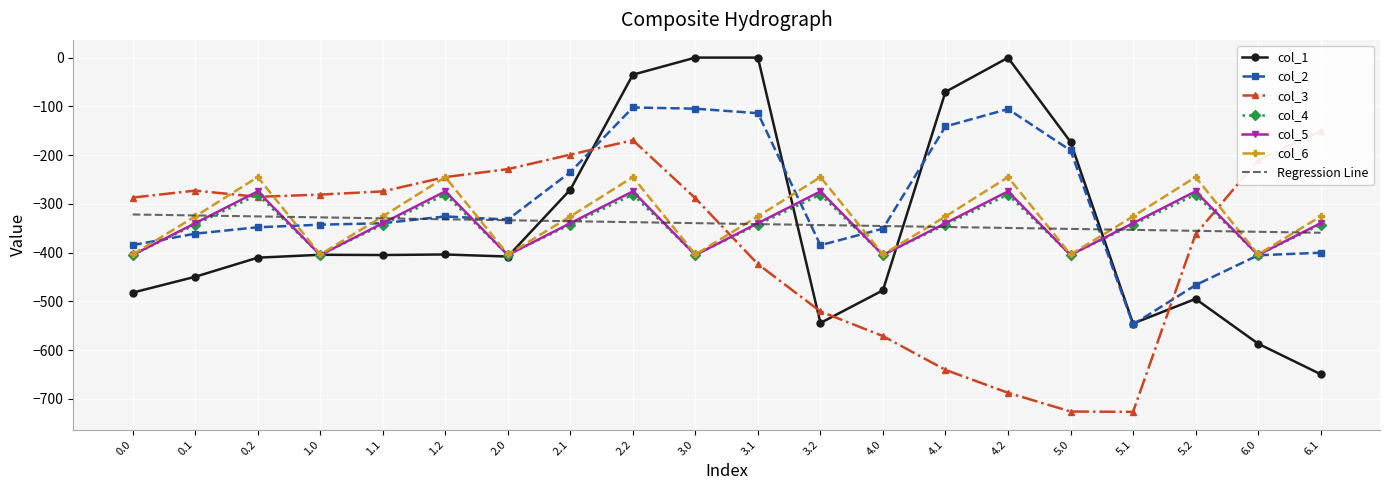

Which series has the largest total across all categories?

col_2